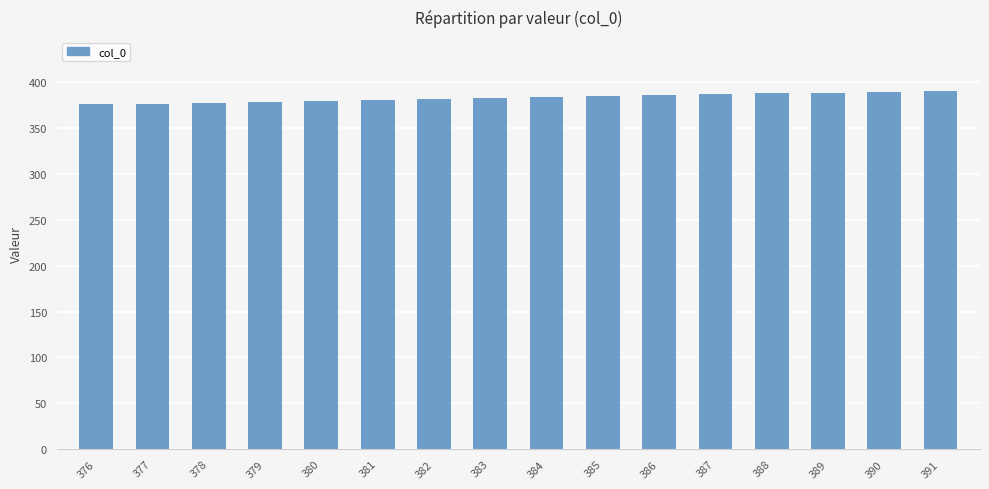

Read the value at 383, to the nearest 10.

380